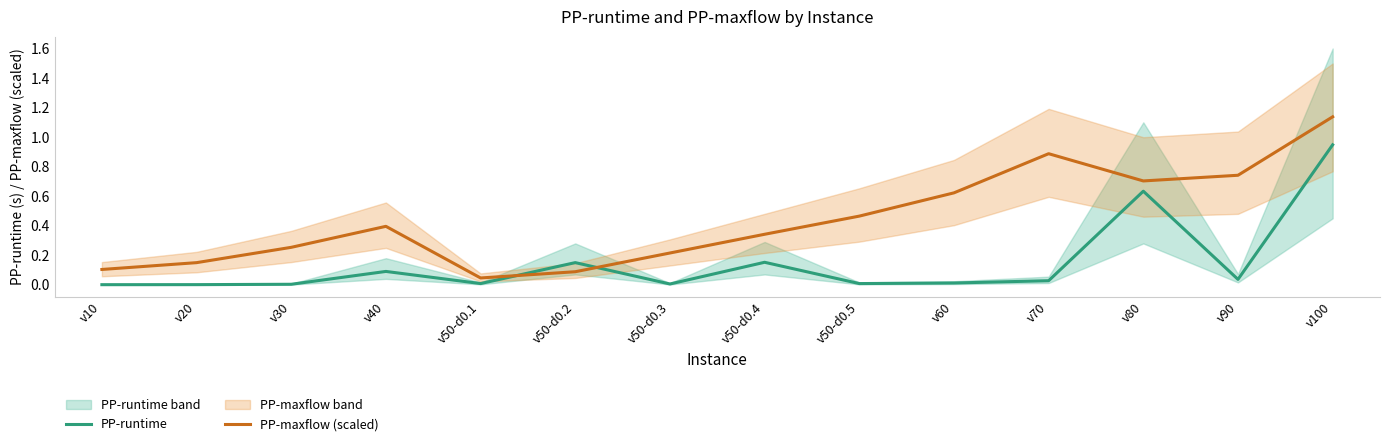

What position from the right is v80?

3